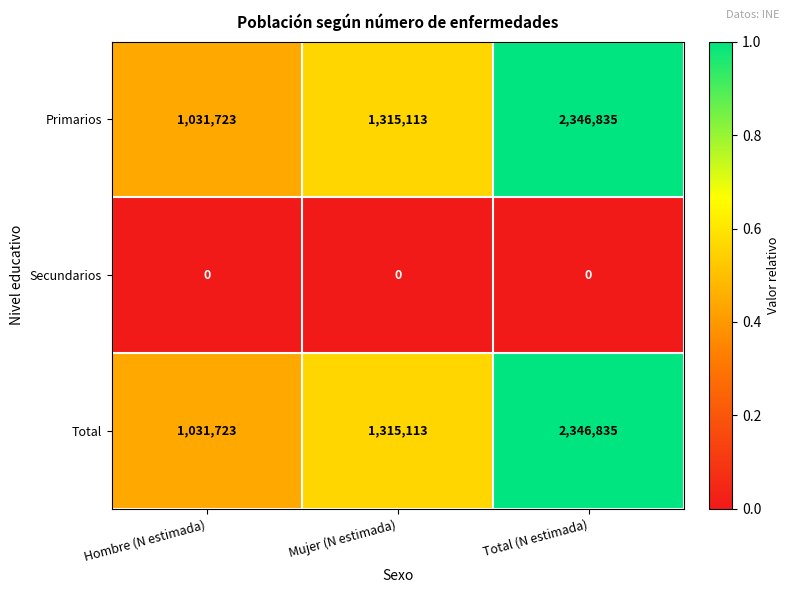

Is it true that Secundarios equals 0 at Total (N estimada)?

True